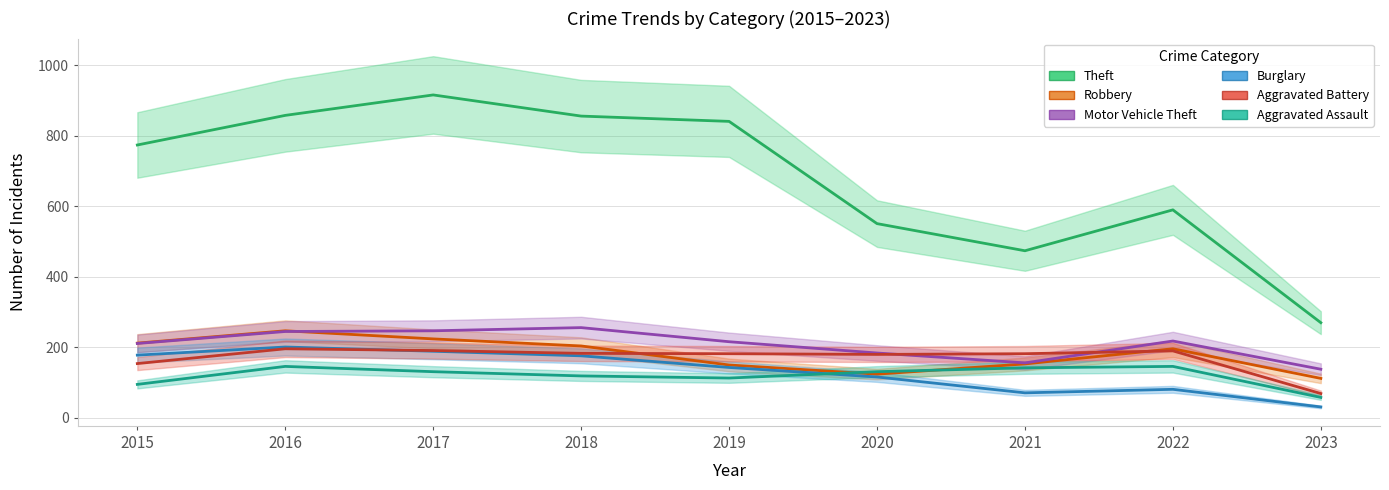

Which has a higher value, 2017 or 2015?

2017